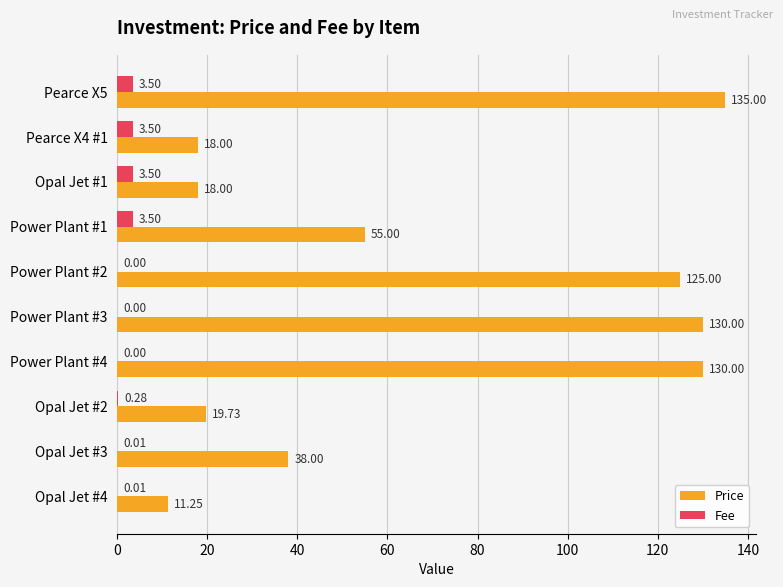

What are all the series names shown in the legend?

Price, Fee